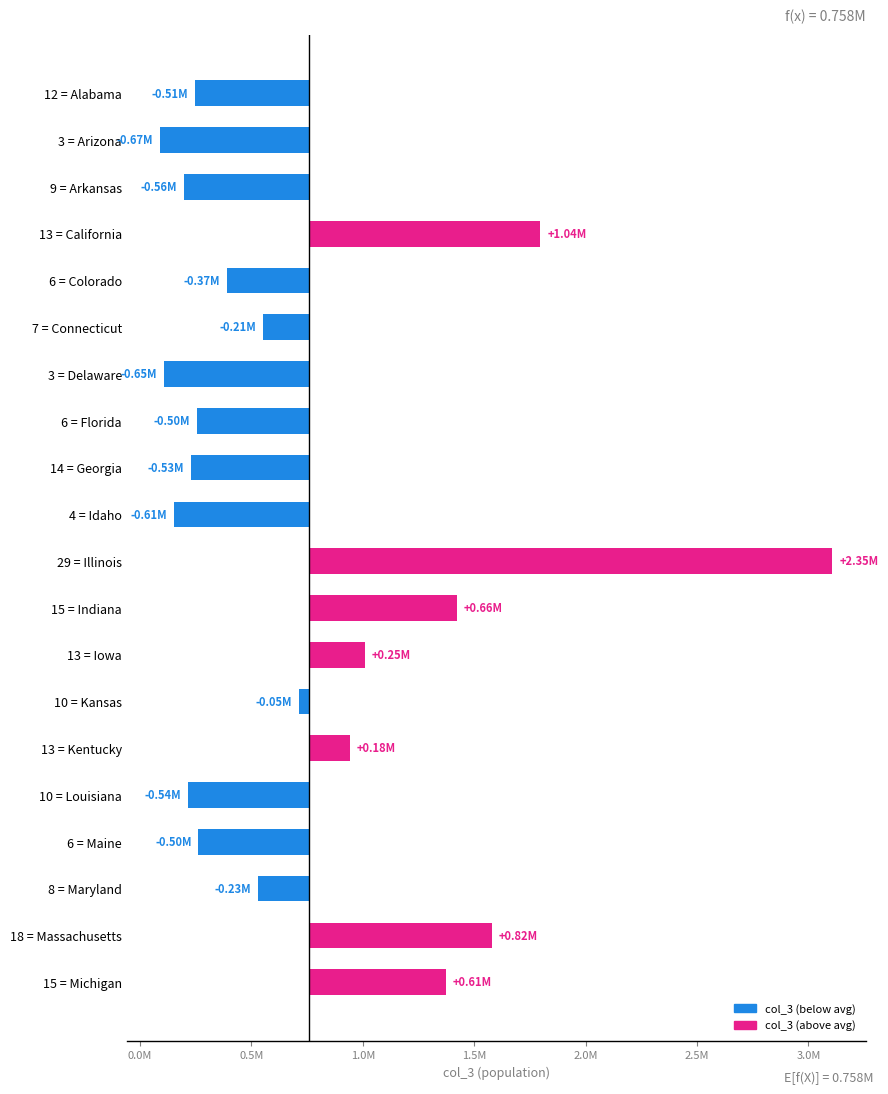

How many values are below zero?

13